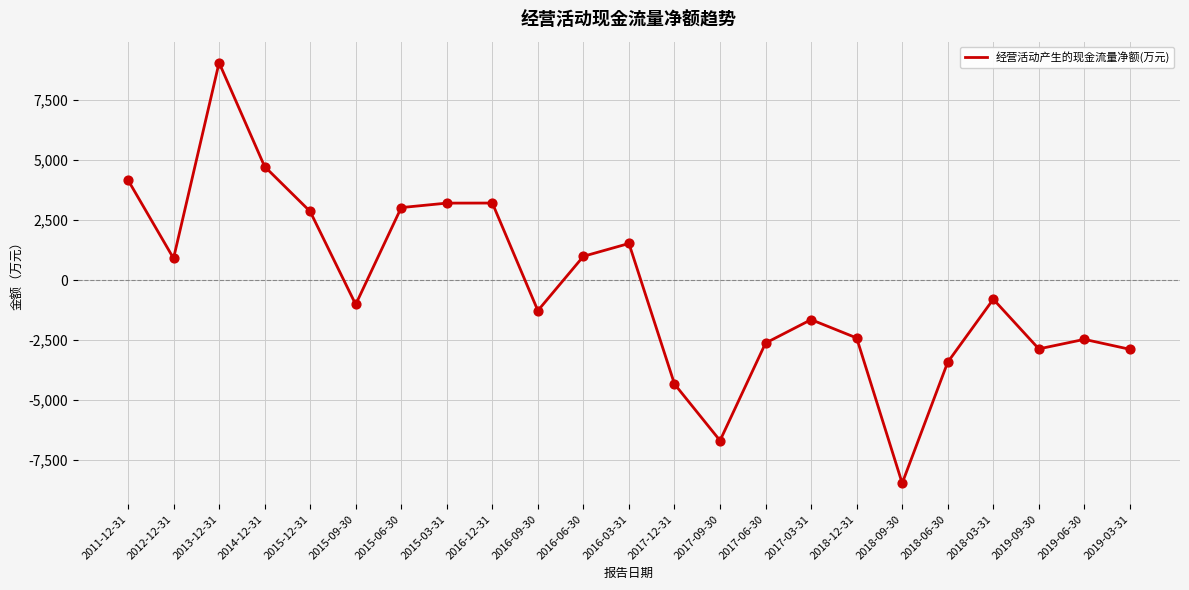

Which has a higher value, 2015-09-30 or 2017-12-31?

2015-09-30